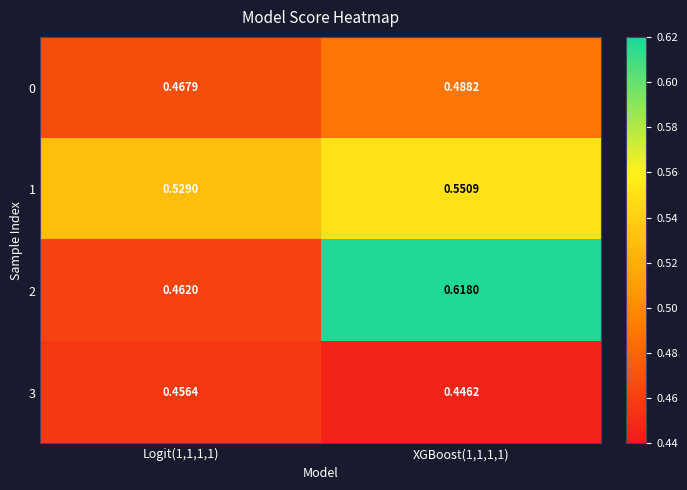

Is the value of 2 at XGBoost(1,1,1,1) greater than the value of 1 at Logit(1,1,1,1)?

Yes